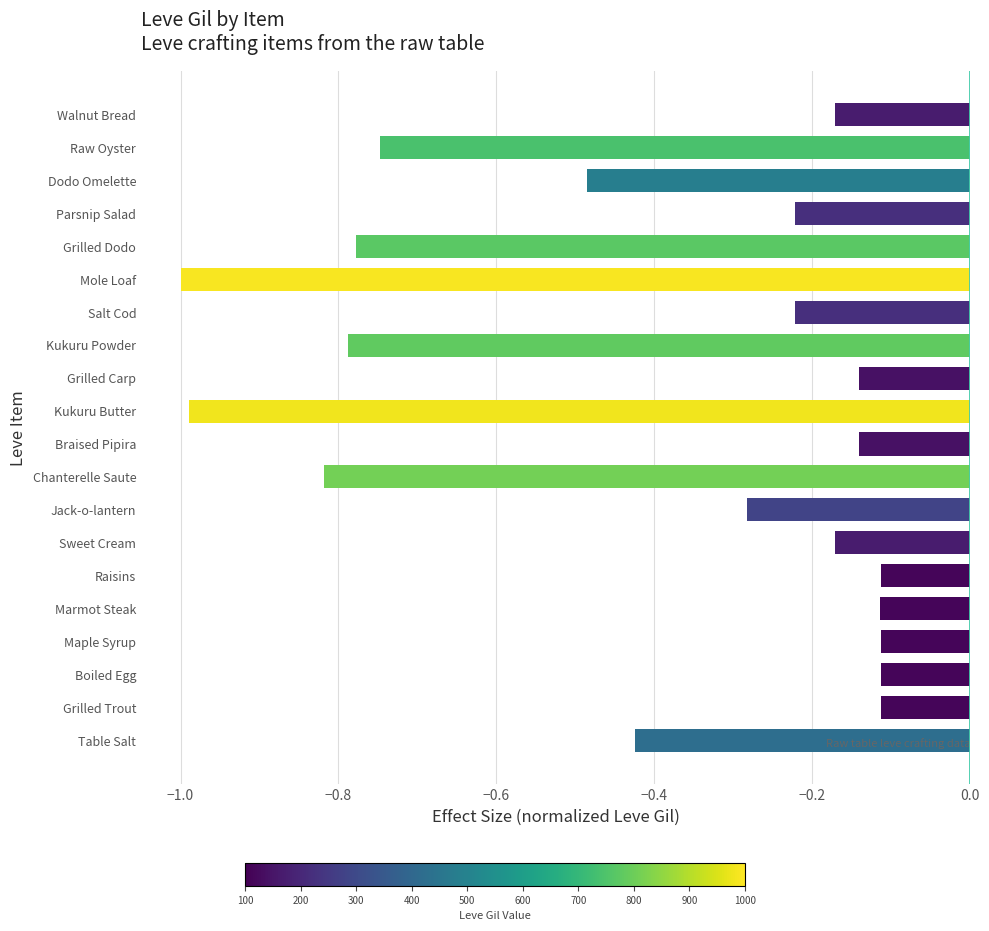

Between Mole Loaf and Dodo Omelette, which is larger?

Dodo Omelette